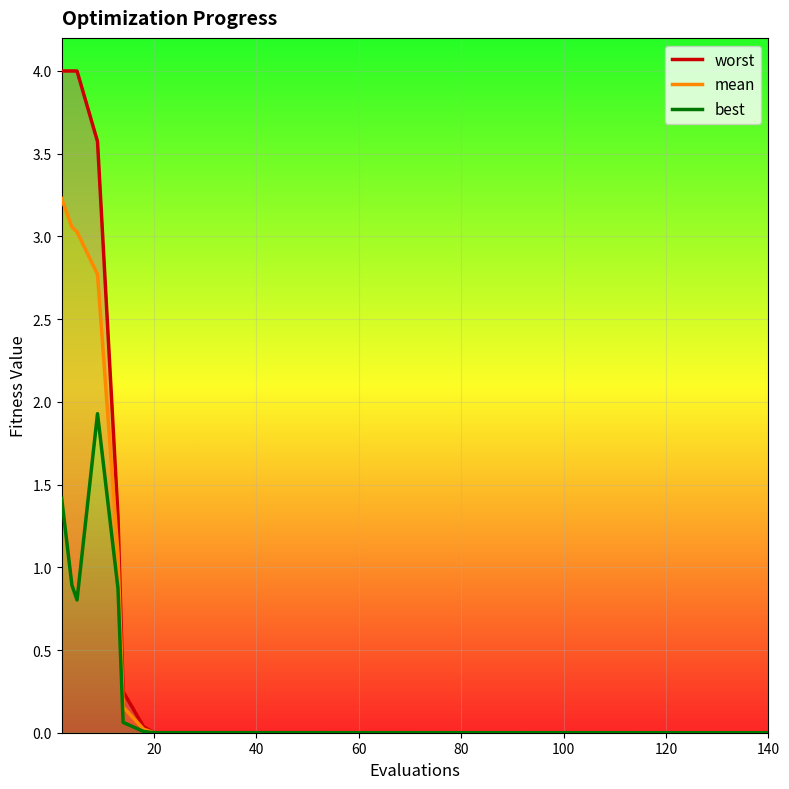

The mean series shows 0.0 at 8. True or false?

False